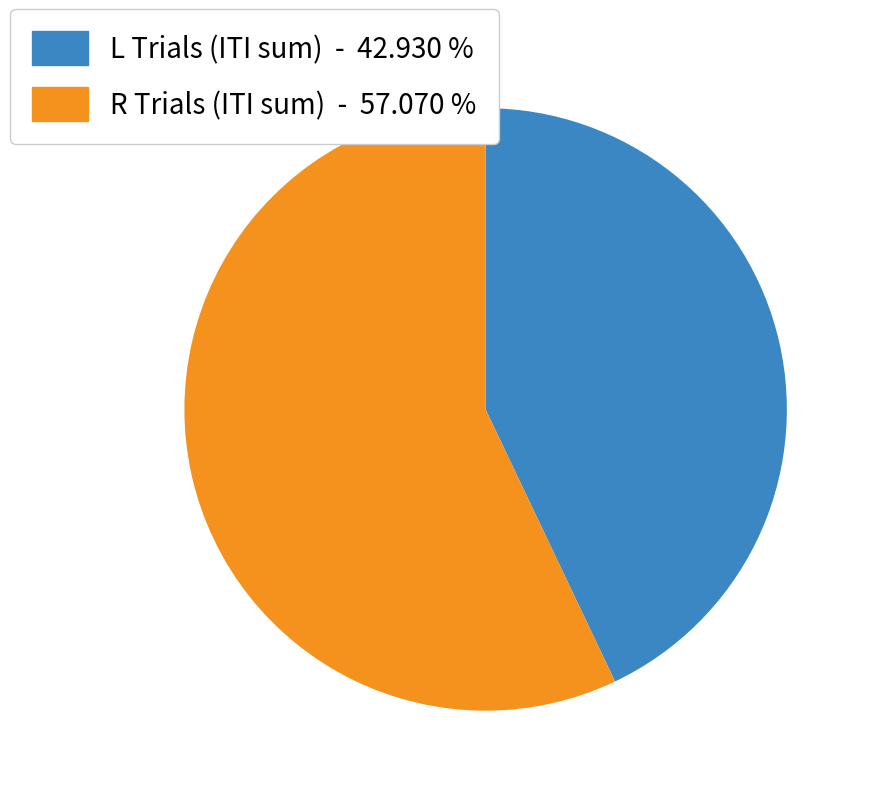

Approximately how many times larger is the value at R Trials (ITI sum) - 57.070 % compared to L Trials (ITI sum) - 42.930 %?

1.3